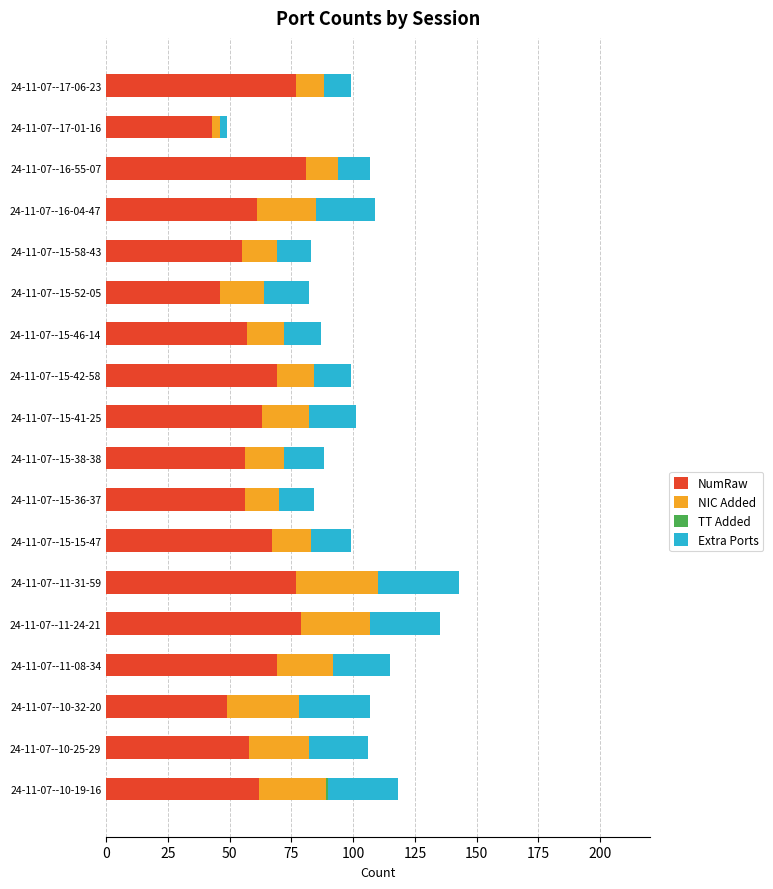

What is the maximum value for NumRaw?

81